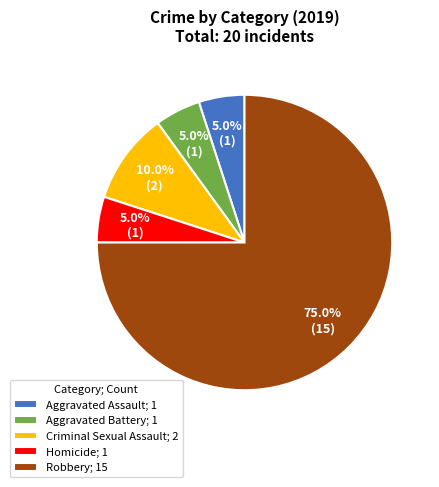

Is it true that Aggravated Assault is 5% of the pie?

True